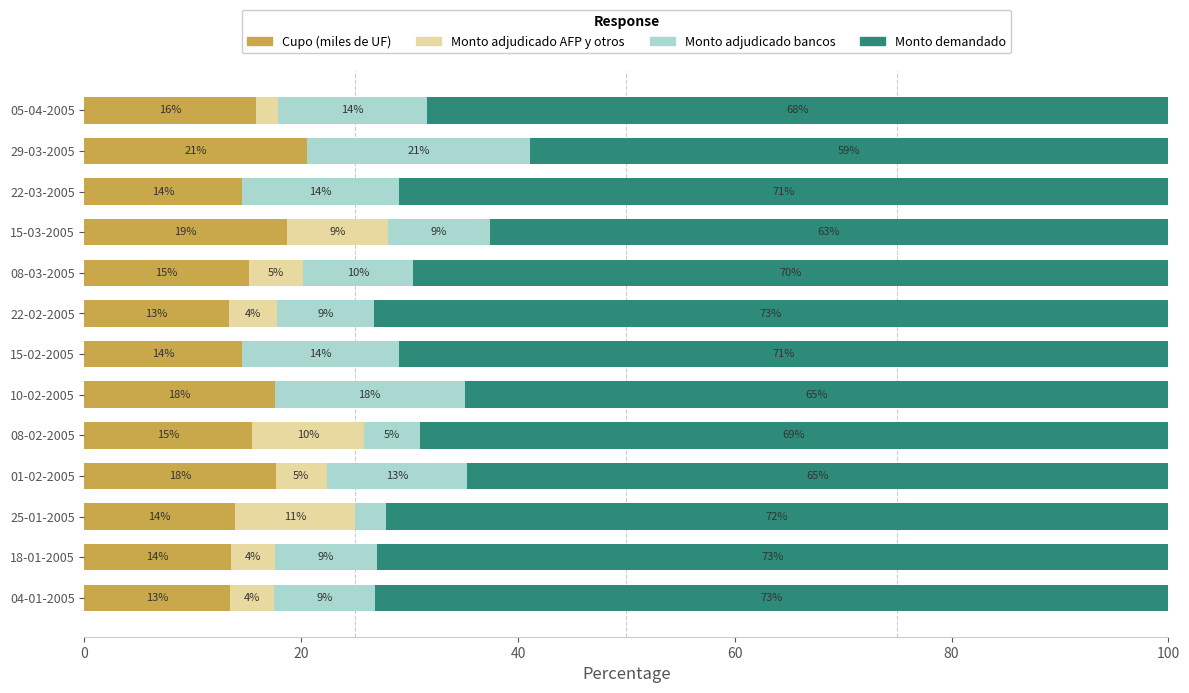

Which series has the largest total across all categories?

Monto demandado